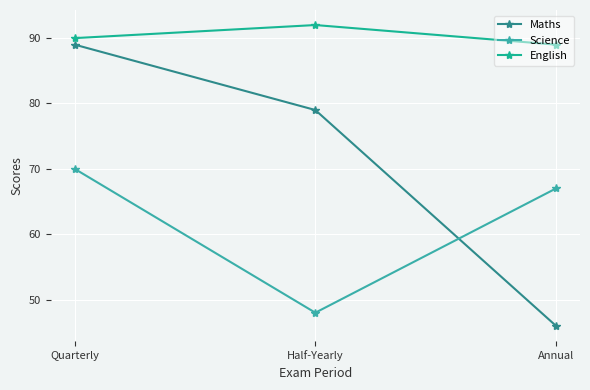

Reading left to right, extract all data points from this chart.

Maths: 89	79	46
Science: 70	48	67
English: 90	92	89